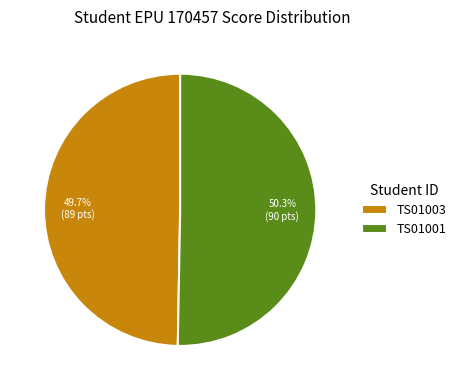

To the nearest percent, what is the combined percentage of TS01001 and TS01003?

100%